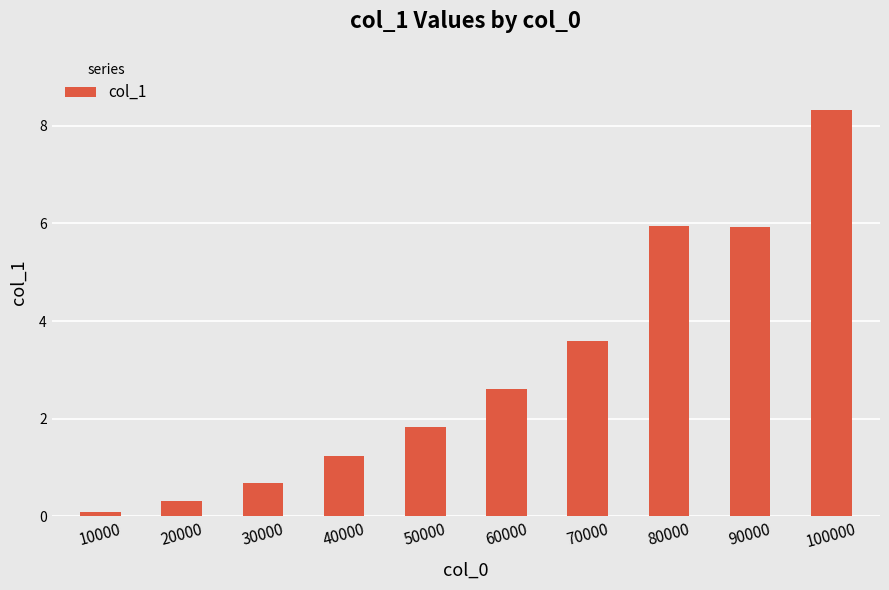

What is the maximum value shown in the chart?

8.3